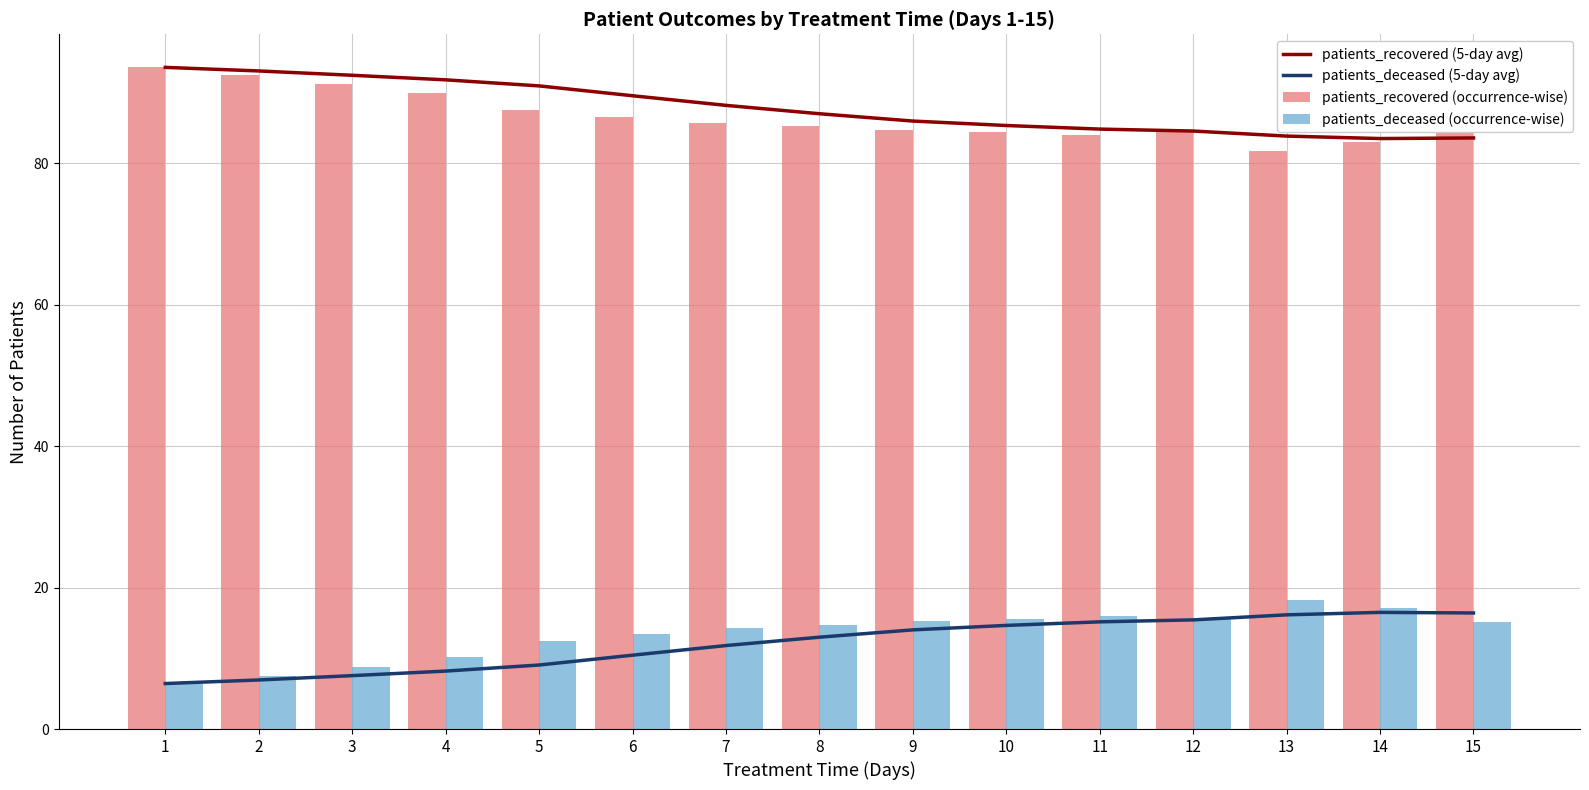

Does the chart contain stacked bars?

No